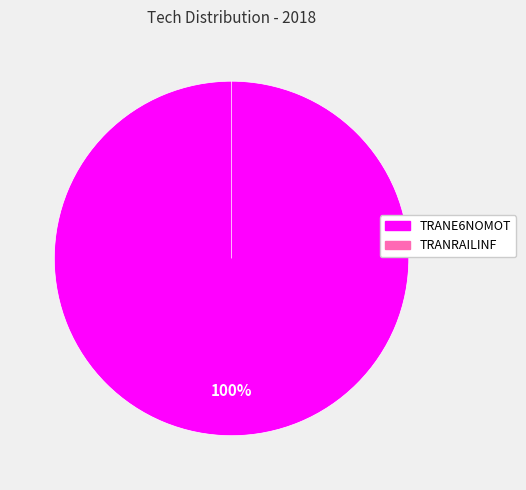

Is there a majority slice in this chart?

Yes